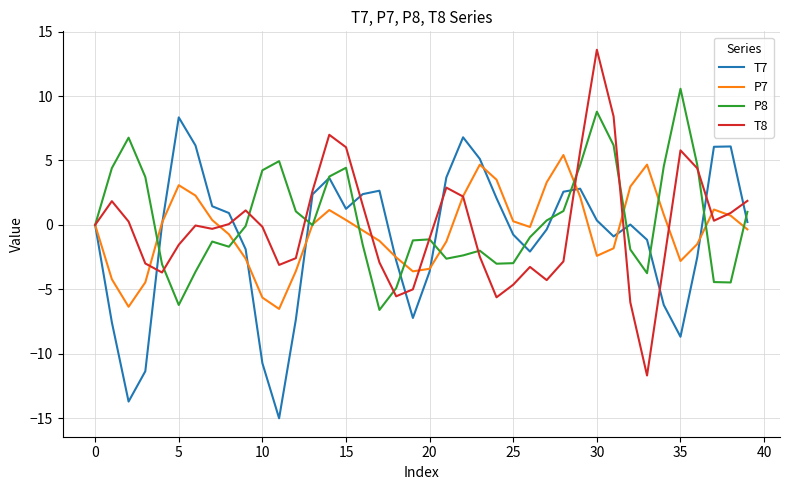

Rank the series by their maximum value, from lowest to highest.

P7, T7, P8, T8